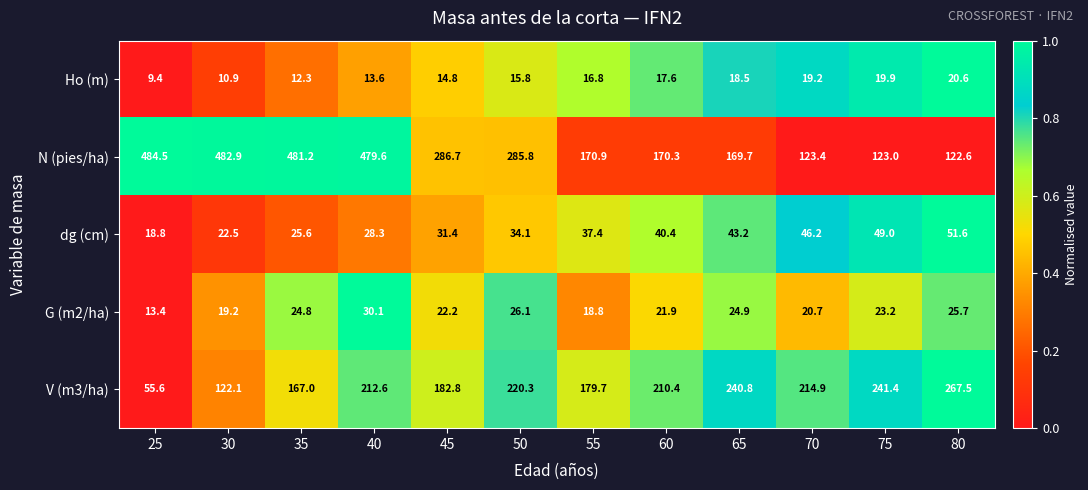

Is it true that N (pies/ha) equals 122.6 at 80?

True